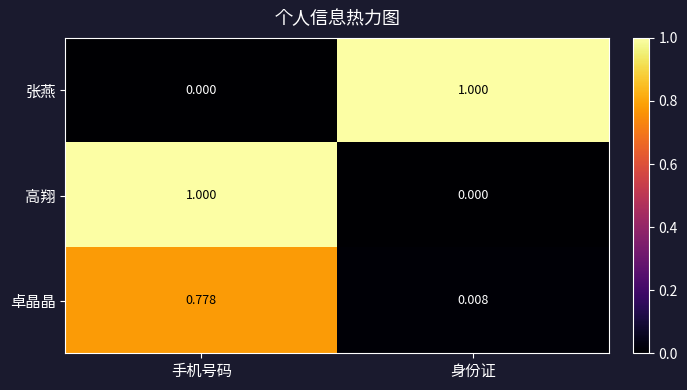

At which category is the sum across all series the highest?

手机号码